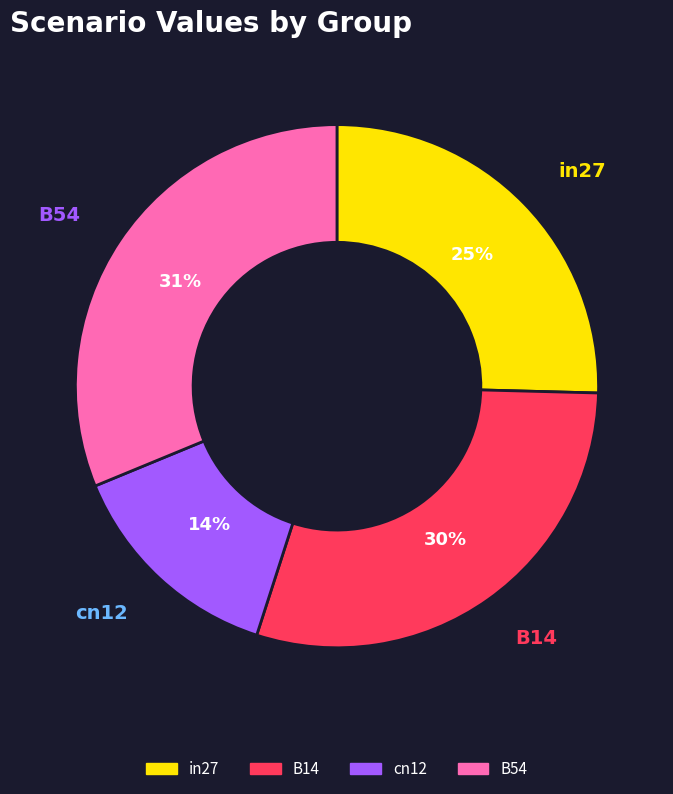

To the nearest percent, what is the average slice percentage?

25%